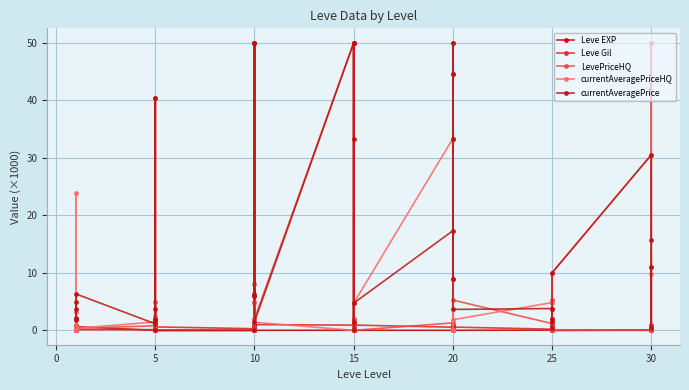

Reading left to right, what are all the values shown in this chart?

Leve EXP: 0.0	0.0	0.6	0.0	0.0	0.6	0.0	0.0	0.0	0.0	0.0	0.0	0.0	0.0	0.0	0.0	0.0	0.0	0.0	0.0	0.0	0.0	0.0	0.0	0.0	0.0	0.0	0.0	0.0	0.0	0.0	0.0	0.0	0.0	0.0	0.0	0.0	0.1	0.0	0.1
Leve Gil: 0.3	0.7	0.1	0.2	0.7	0.1	0.1	0.8	0.8	0.2	0.5	0.6	0.3	0.9	0.8	0.4	0.1	1.0	0.9	0.0	0.2	0.8	0.2	0.9	0.5	0.8	0.0	0.1	1.0	0.6	0.2	0.4	0.7	1.0	0.4	0.0	0.1	0.9	0.3	0.6
LevePriceHQ: 0.6	0.0	0.0	0.9	0.0	0.3	0.8	40.3	2.1	2.0	5.0	0.0	0.0	8.0	4.9	6.0	50.0	2.0	50.0	0.0	1.1	0.0	2.0	0.0	1.3	0.0	44.6	9.0	50.0	5.3	1.2	0.0	5.3	2.0	0.0	0.0	0.0	50.0	0.0	0.0
currentAveragePriceHQ: 0.6	23.9	0.0	0.2	3.2	0.3	1.5	0.0	0.8	0.0	2.5	0.0	0.0	4.7	50.0	0.0	50.0	1.4	0.0	0.0	50.0	0.0	1.4	4.7	33.3	33.3	0.0	0.0	0.0	1.8	4.8	2.0	1.8	1.3	0.3	10.0	30.5	9.9	0.3	11.0
currentAveragePrice: 1.8	3.8	5.0	1.9	2.2	6.3	1.1	40.3	1.5	2.0	3.8	0.0	0.0	6.4	50.0	6.0	50.0	1.5	50.0	0.0	50.0	33.3	1.5	4.7	17.3	33.3	44.6	9.0	50.0	3.6	3.8	2.0	3.6	1.5	0.3	10.0	30.5	15.8	0.3	11.0